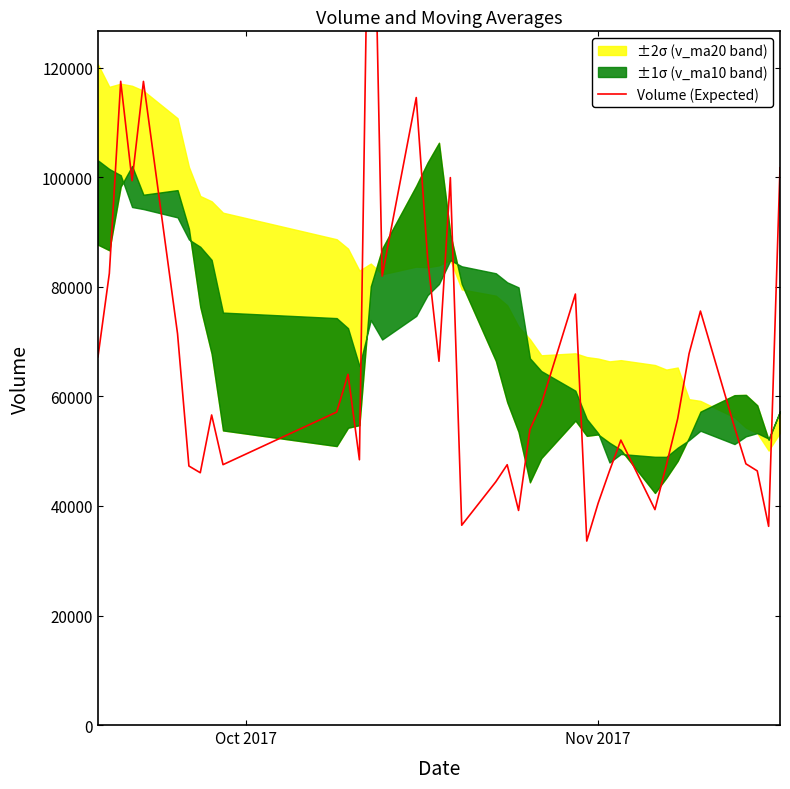

Reading left to right, transcribe all the data shown in this chart.

67238.0	82467.9	117542.0	99402.6	117531.5	71444.0	47295.5	46069.2	56616.3	47545.4	57150.7	64038.2	48439.8	183365.4	81969.9	114577.7	85273.7	66420.3	99962.2	36480.9	44417.4	47533.5	39185.0	53975.7	58576.8	78701.1	33594.1	40499.7	46406.6	52029.3	39336.2	47444.4	55946.3	67811.4	75590.4	54376.0	47697.1	46405.0	36283.1	101760.1